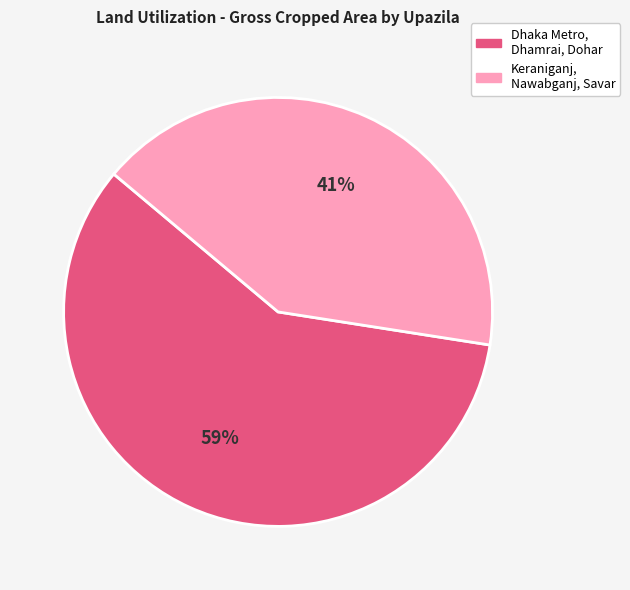

Which slice is the smallest?

Keraniganj, Nawabganj, Savar